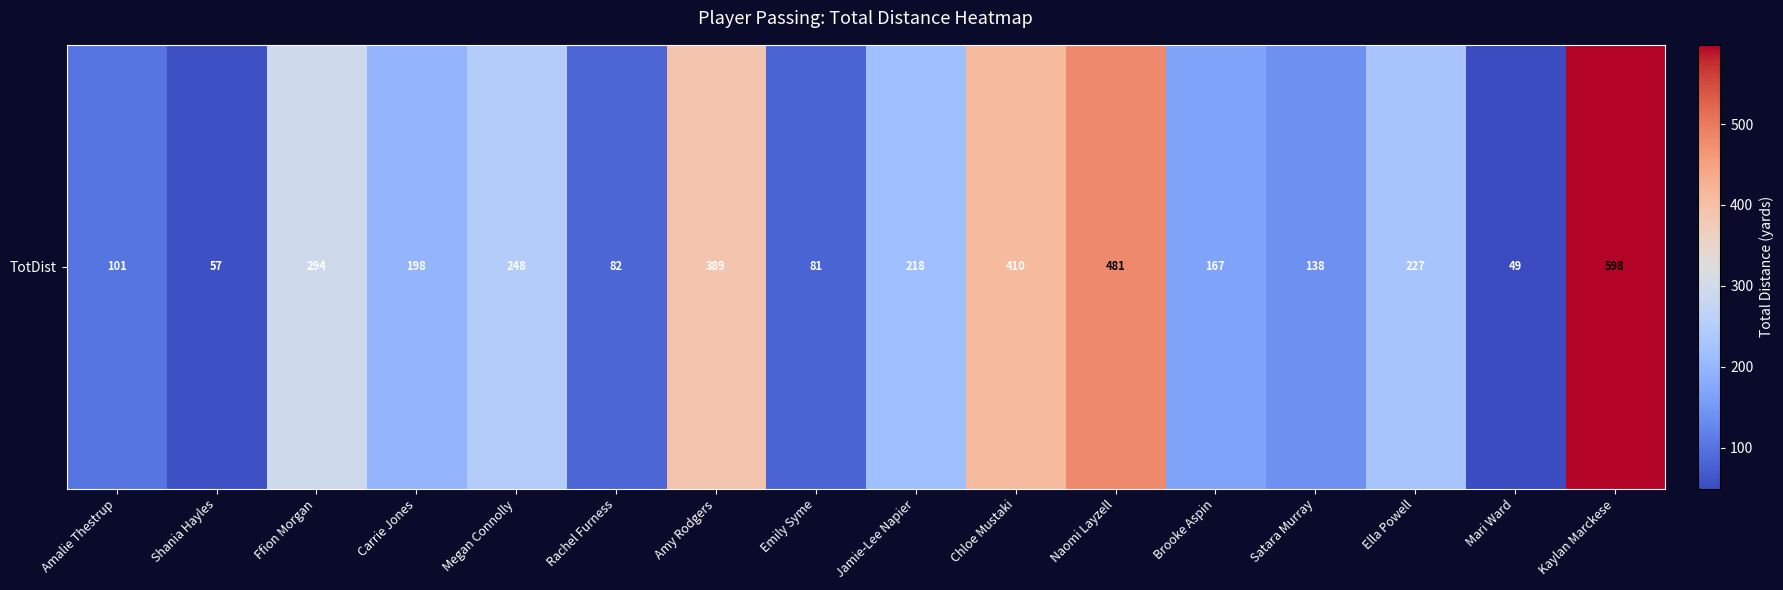

At which category does the chart reach its minimum across all series?

Mari Ward